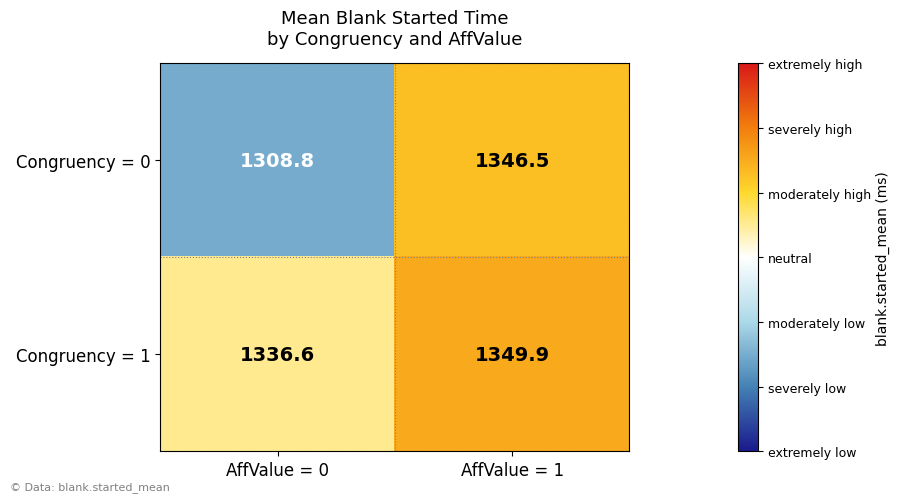

Which series has the largest range (max minus min)?

Congruency = 0